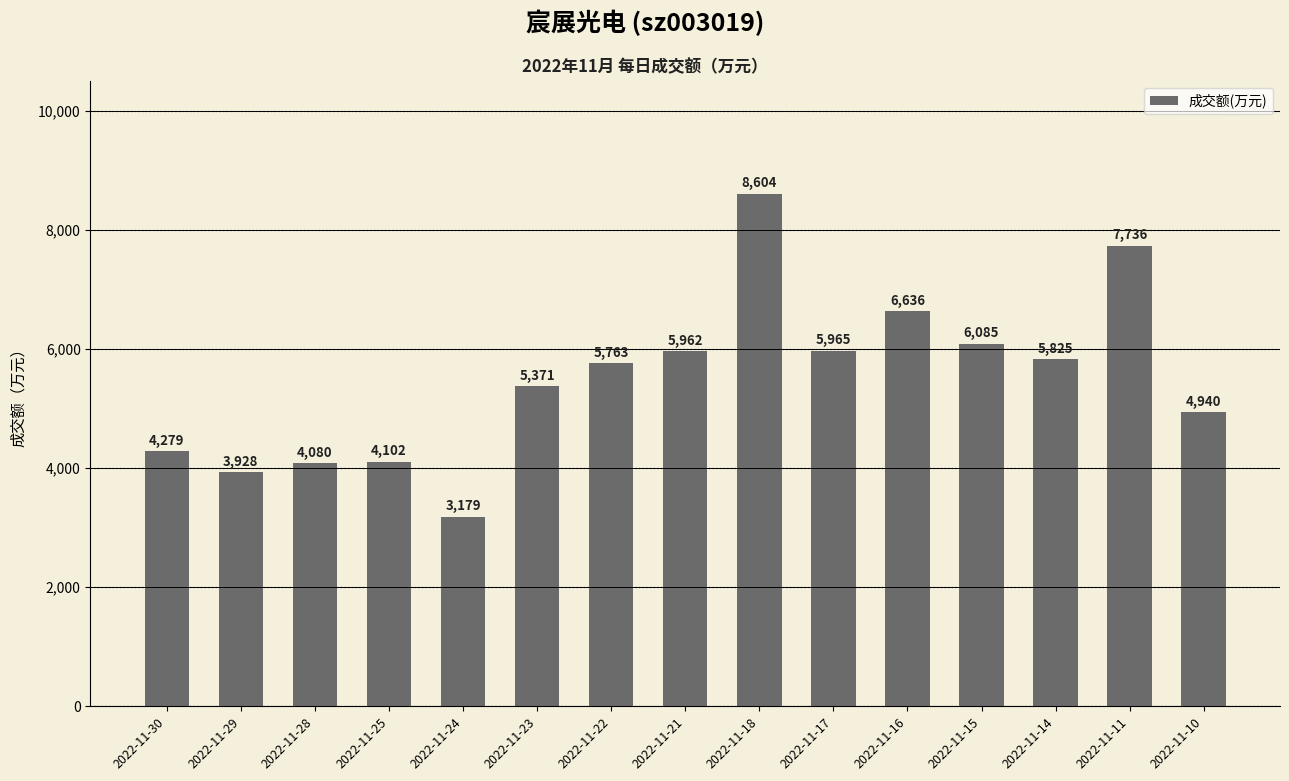

Reading right to left, extract all data points from this chart.

4940	7736	5825	6085	6636	5965	8604	5962	5763	5371	3179	4102	4080	3928	4279